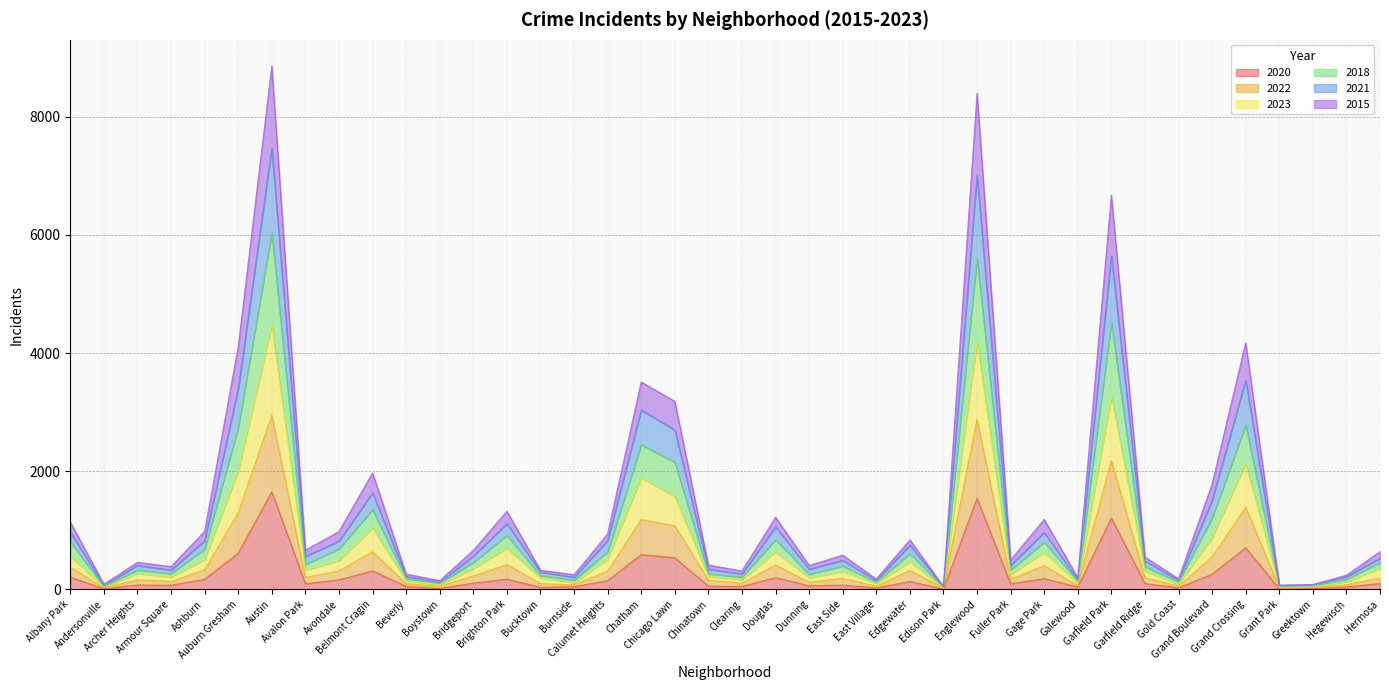

Between Greektown and Calumet Heights, which is larger?

Calumet Heights